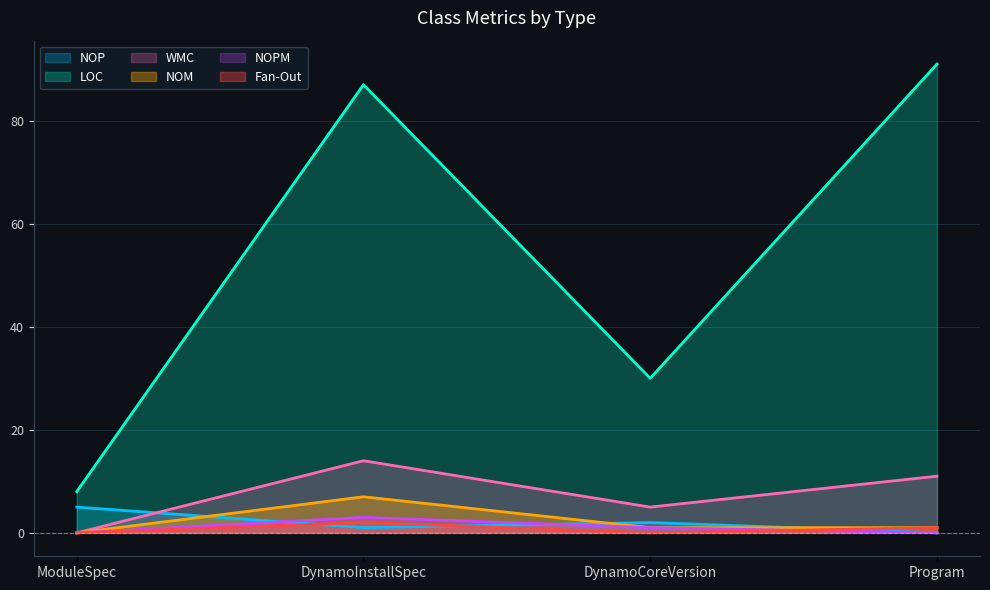

Reading left to right, transcribe all the data shown in this chart.

NOP: 5	1	2	0
LOC: 8	87	30	91
WMC: 0	14	5	11
NOM: 0	7	1	1
NOPM: 0	3	1	0
Fan-Out: 0	2	0	1